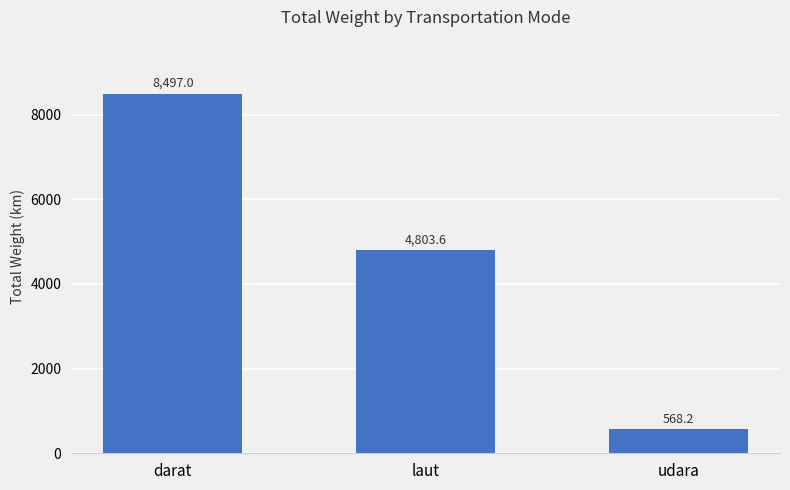

Reading left to right, extract all data points from this chart.

darat=8497.0	laut=4803.6	udara=568.2